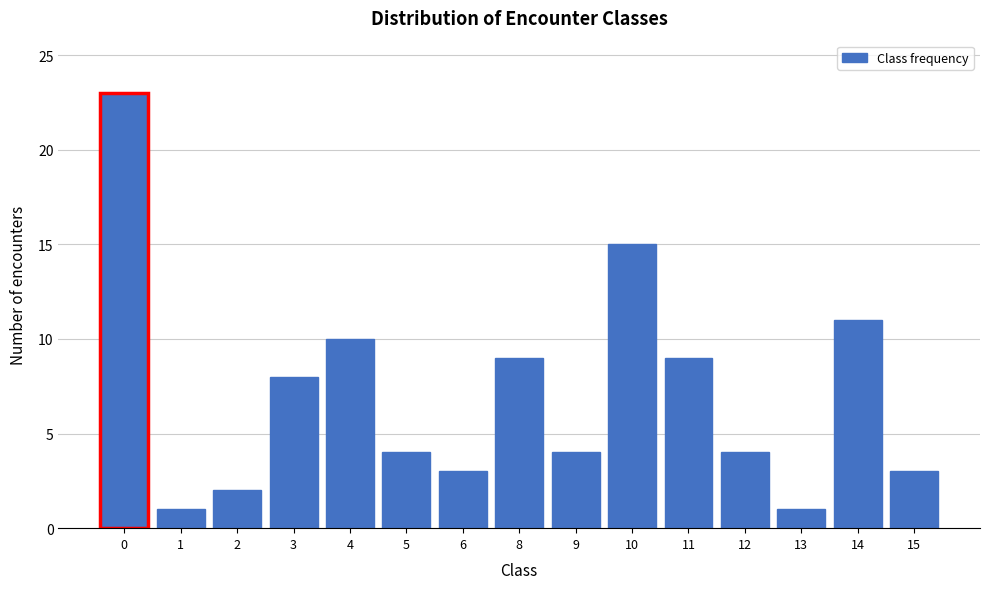

Reading left to right, what are all the values shown in this chart?

0=23	1=1	2=2	3=8	4=10	5=4	6=3	8=9	9=4	10=15	11=9	12=4	13=1	14=11	15=3